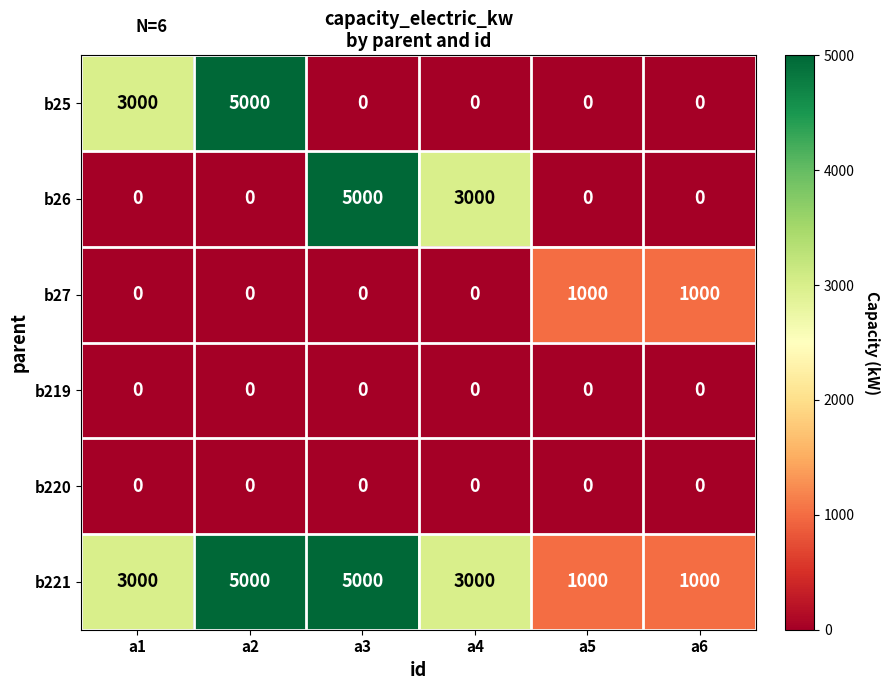

Which series has the largest total across all categories?

b221